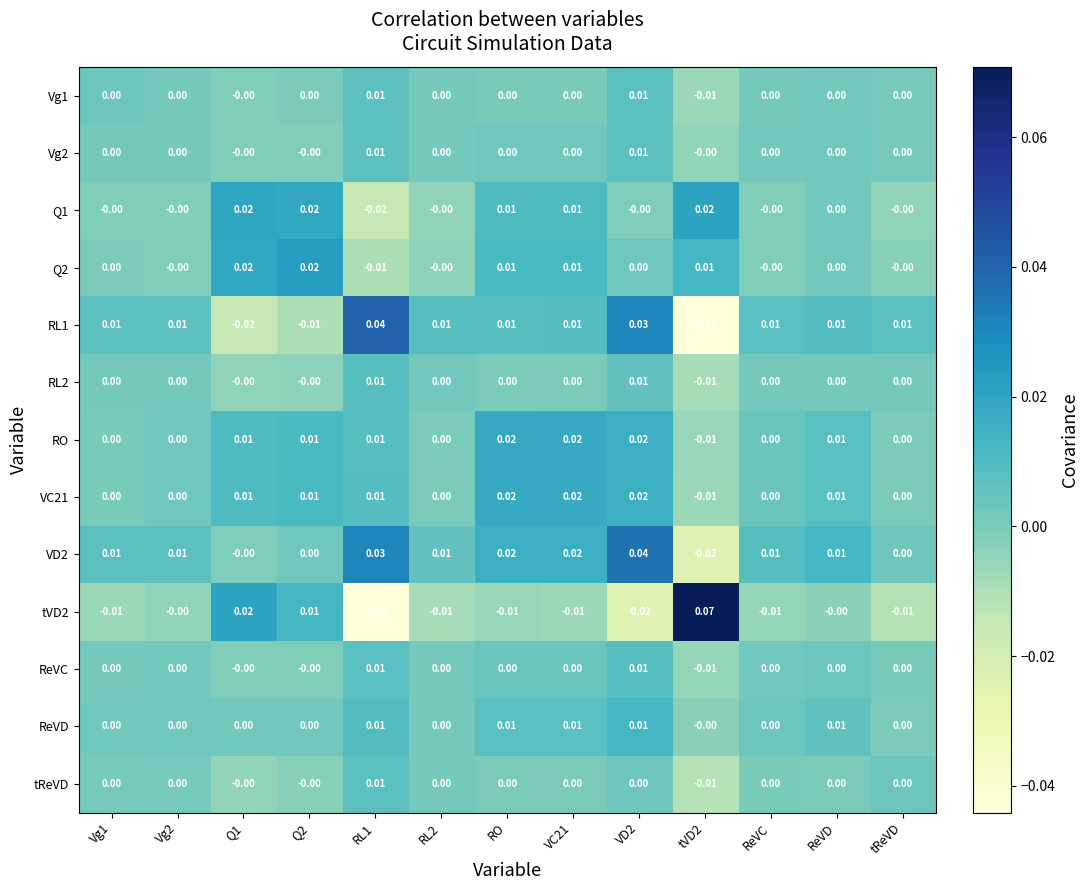

Is the value of Q2 at tVD2 greater than the value of tReVD at Vg2?

Yes